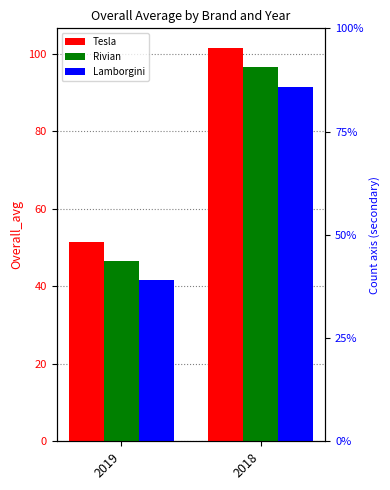

Where is Rivian nearest to the value 71?

2019